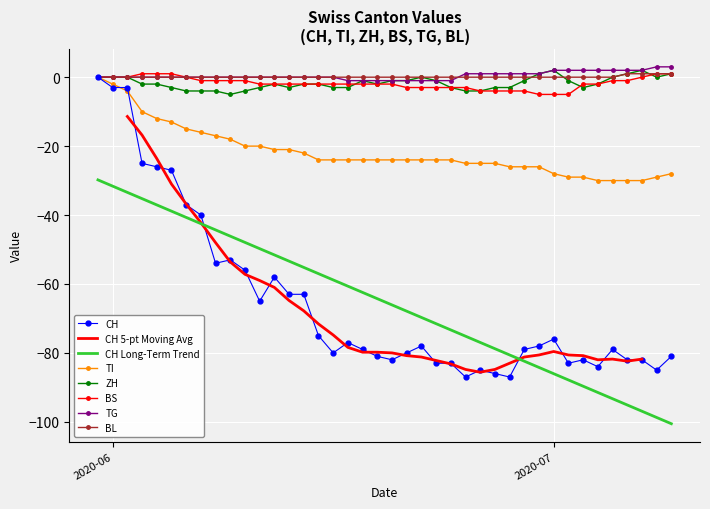

True or false: BS and CH Long-Term Trend intersect in this chart.

False